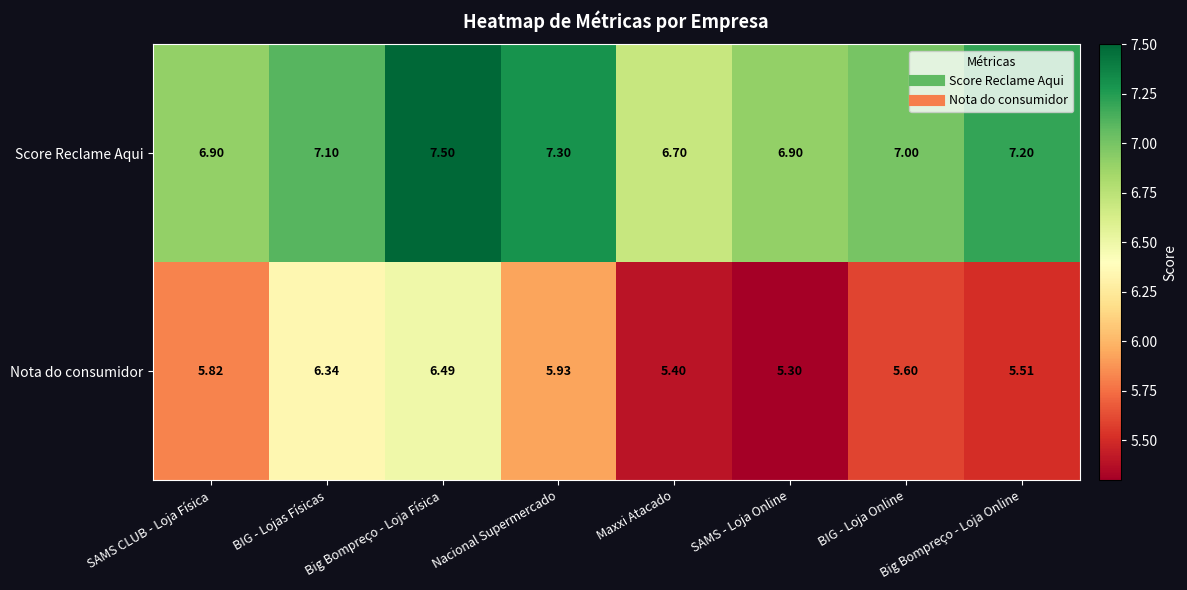

What is the smallest value displayed?

5.3